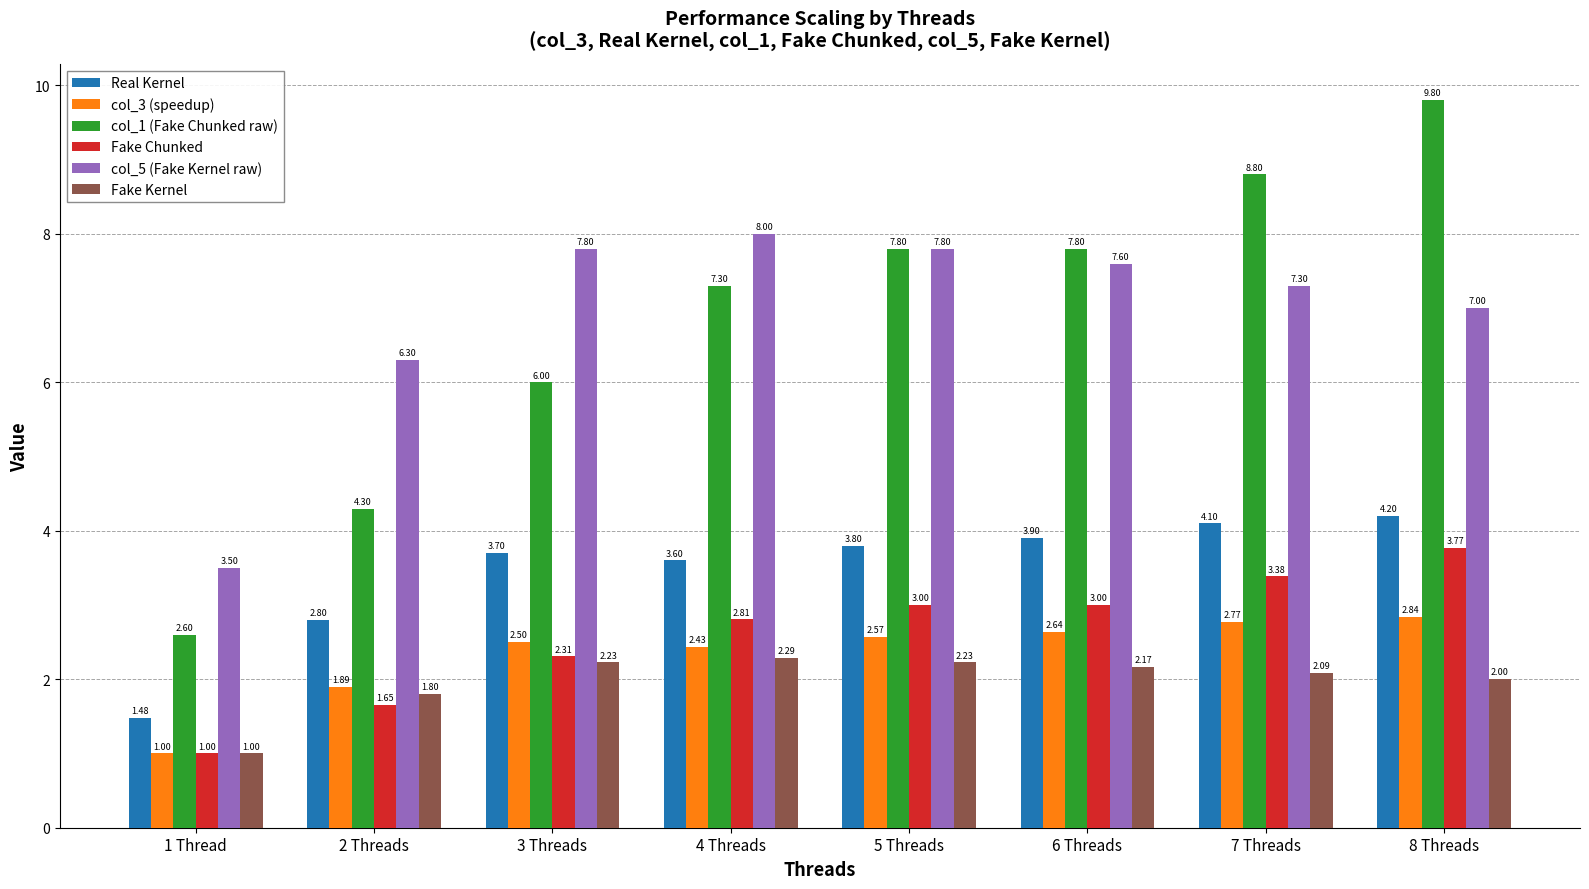

The Fake Chunked series shows 3.0 at 6 Threads. True or false?

True